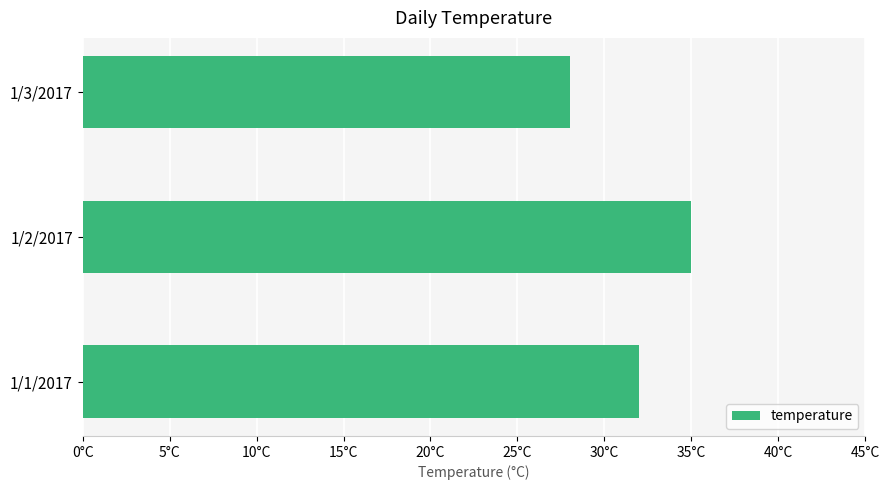

Does the chart contain any negative values?

No